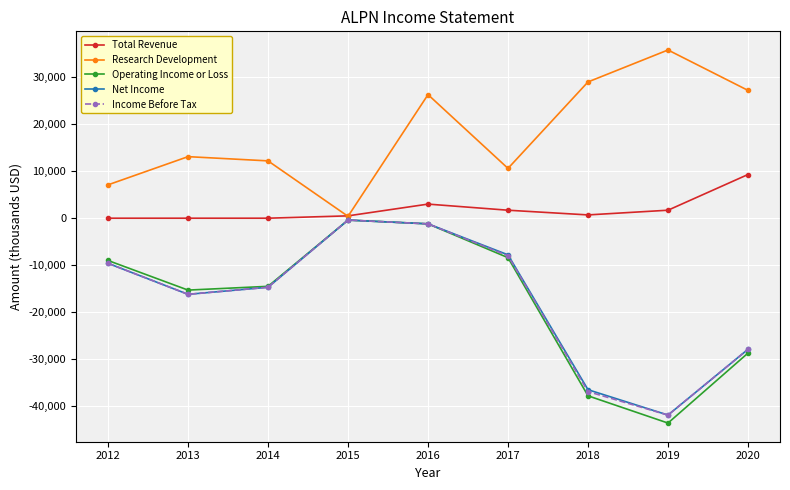

Which series has the largest range (max minus min)?

Operating Income or Loss